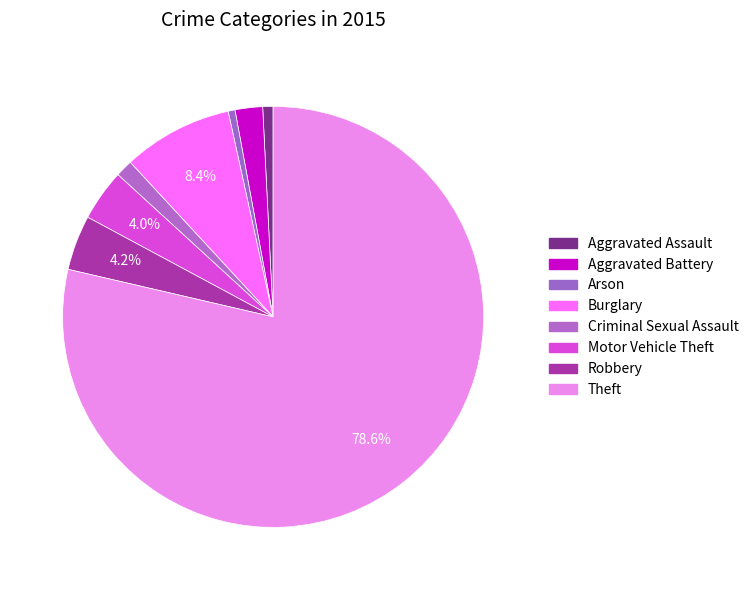

How many slices are in this pie chart?

8